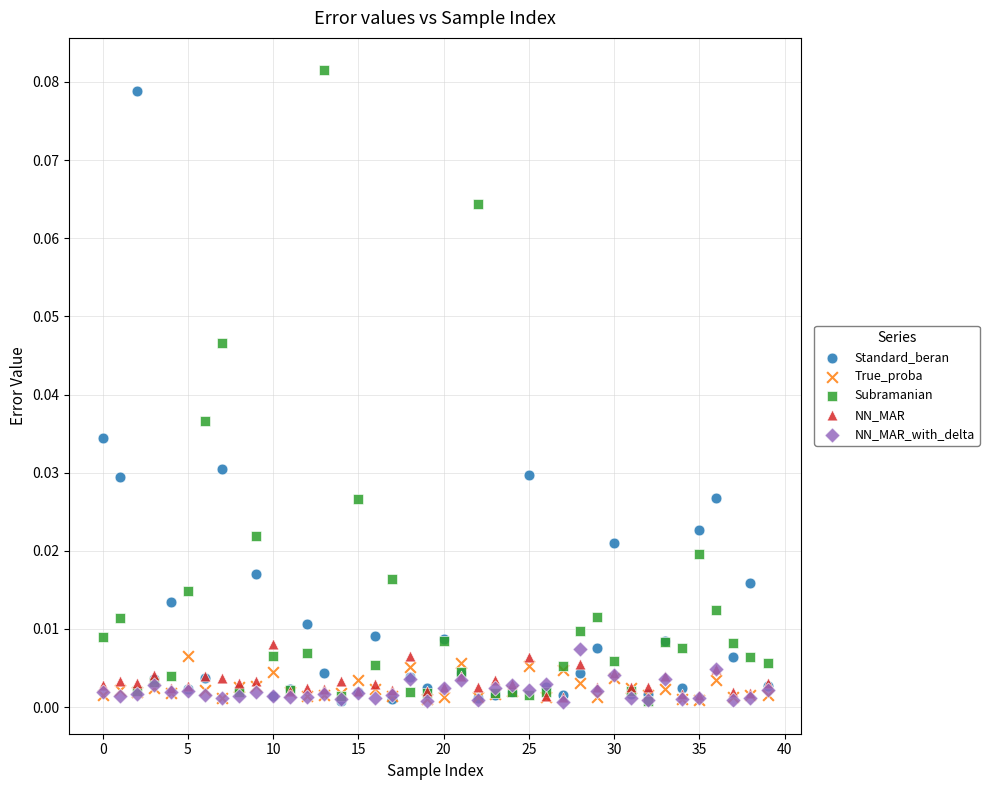

What are all the series names shown in the legend?

Standard_beran, True_proba, Subramanian, NN_MAR, NN_MAR_with_delta